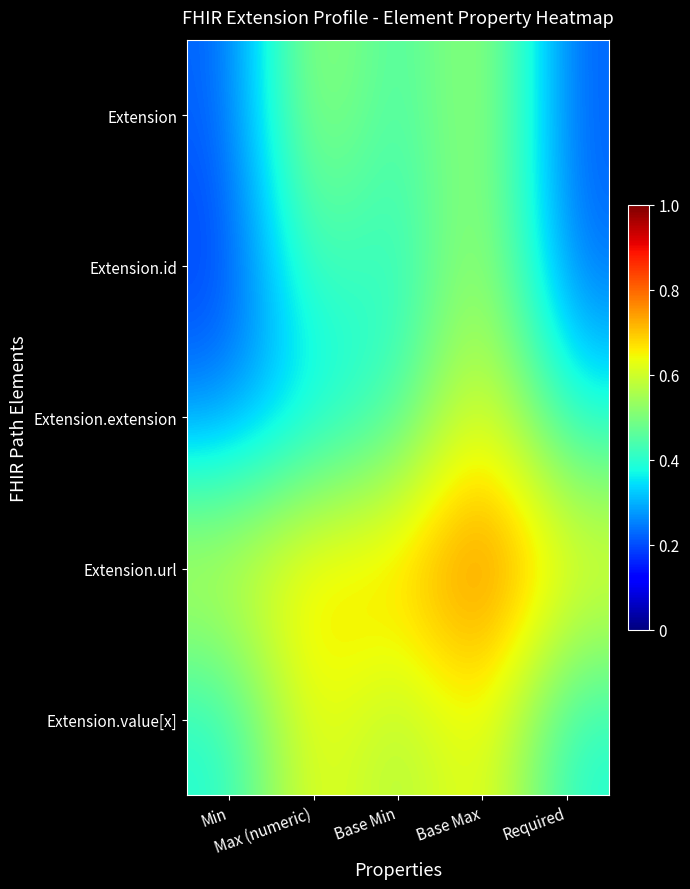

Reading left to right, extract all data points from this chart.

Extension: Min=0.2	Max (numeric)=0.6	Base Min=0.4	Base Max=0.6	Required=0.2
Extension.id: Min=0.2	Max (numeric)=0.5	Base Min=0.4	Base Max=0.6	Required=0.2
Extension.extension: Min=0.3	Max (numeric)=0.3	Base Min=0.4	Base Max=0.7	Required=0.4
Extension.url: Min=0.6	Max (numeric)=0.7	Base Min=0.7	Base Max=0.8	Required=0.7
Extension.value[x]: Min=0.4	Max (numeric)=0.7	Base Min=0.5	Base Max=0.7	Required=0.4